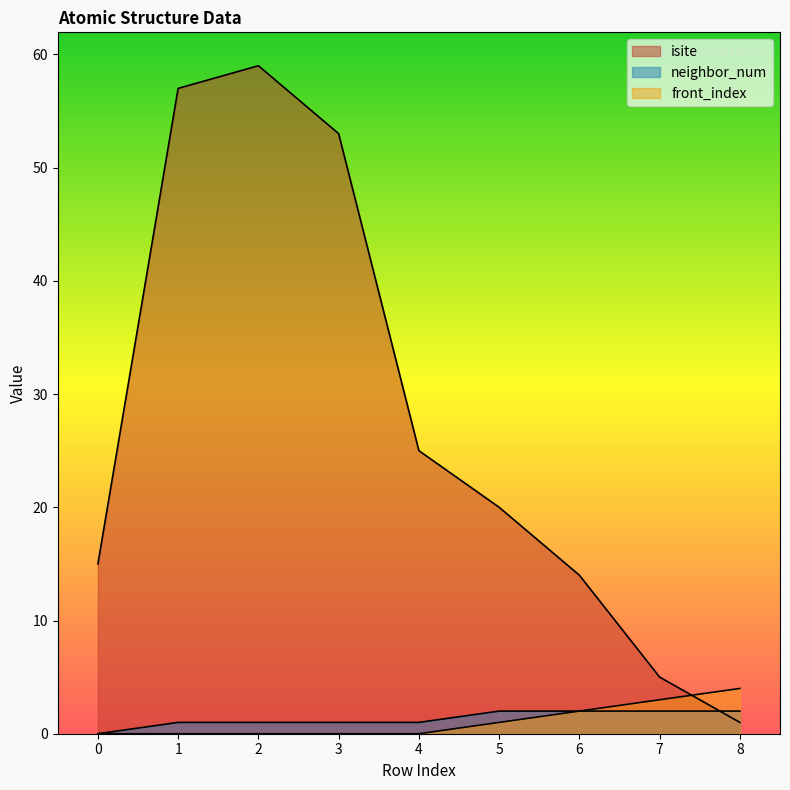

What is the approximate value of isite at 3?

53